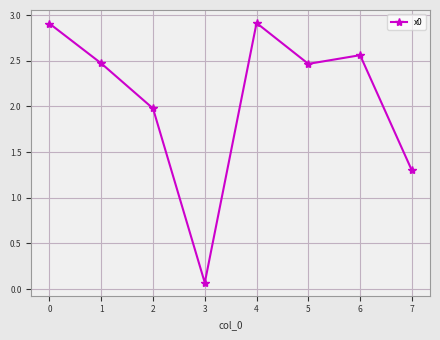

What is the value of the 4th point from the left?

0.1